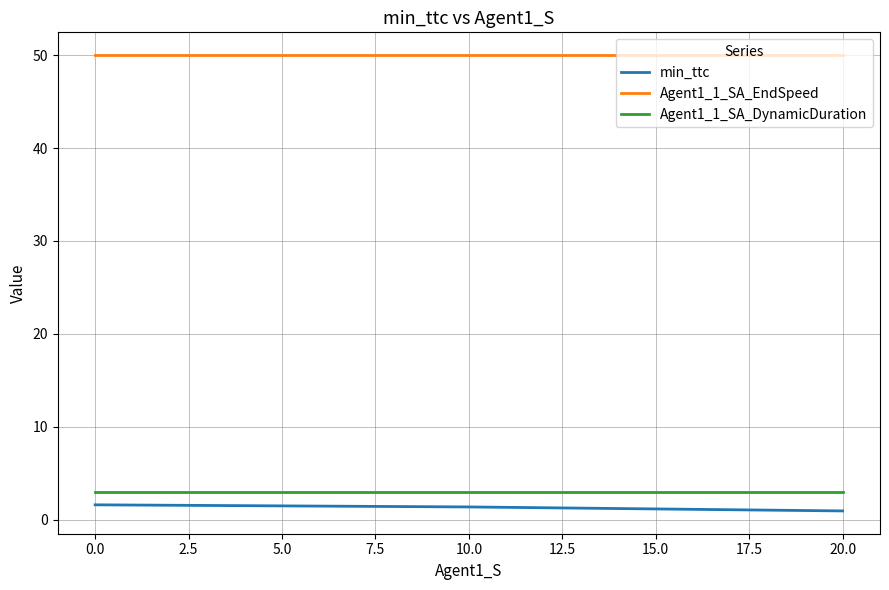

What is the total value across all series at 10.0?

54.4